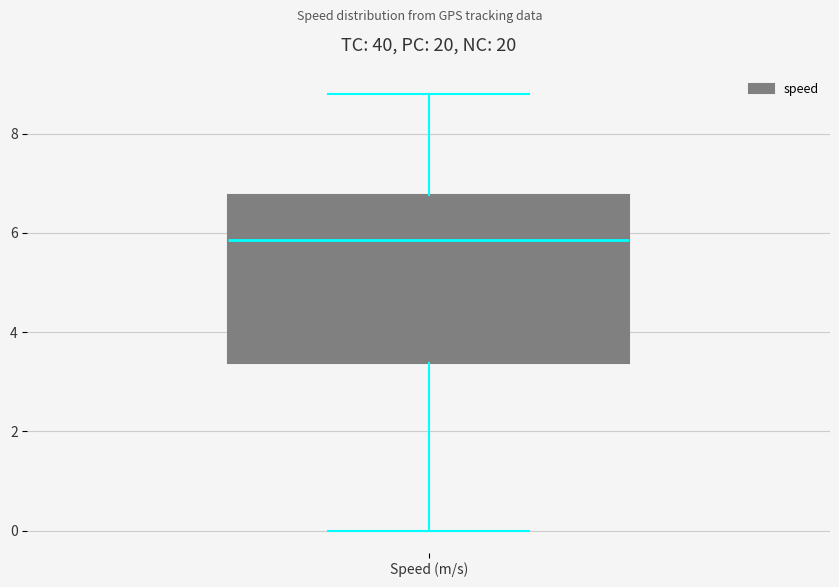

Read this box plot against the y-axis: the position of the median line, the range covered by the box, and the ends of both whiskers. The values are not printed on the chart, so give them approximately, as read against the axis.

median 5.8, box 3.4 to 6.8, whiskers 0.0 to 8.8